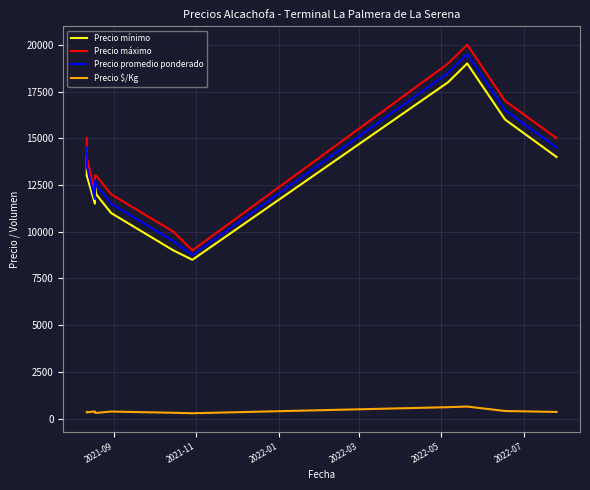

How many series are shown in this chart?

4